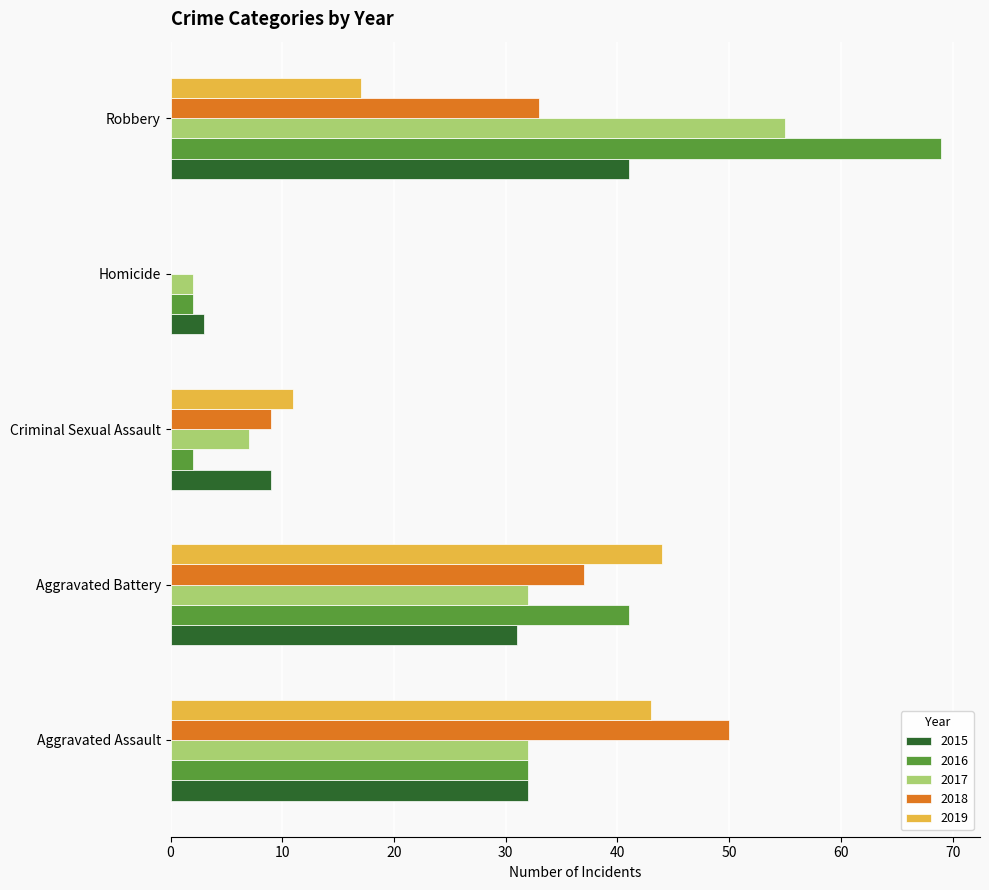

What are all the series names shown in the legend?

2015, 2016, 2017, 2018, 2019